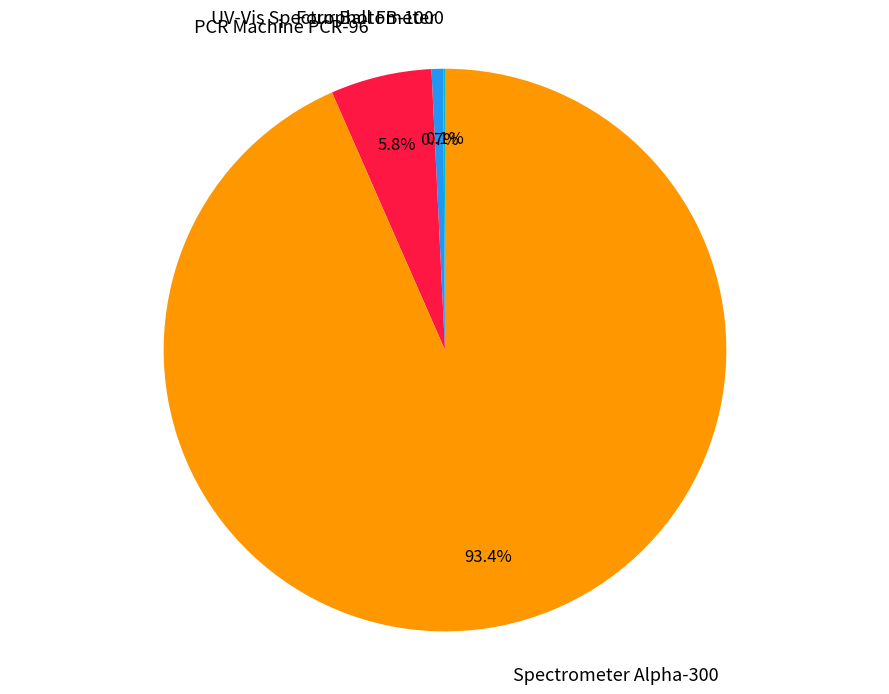

Does any single category account for the majority?

Yes